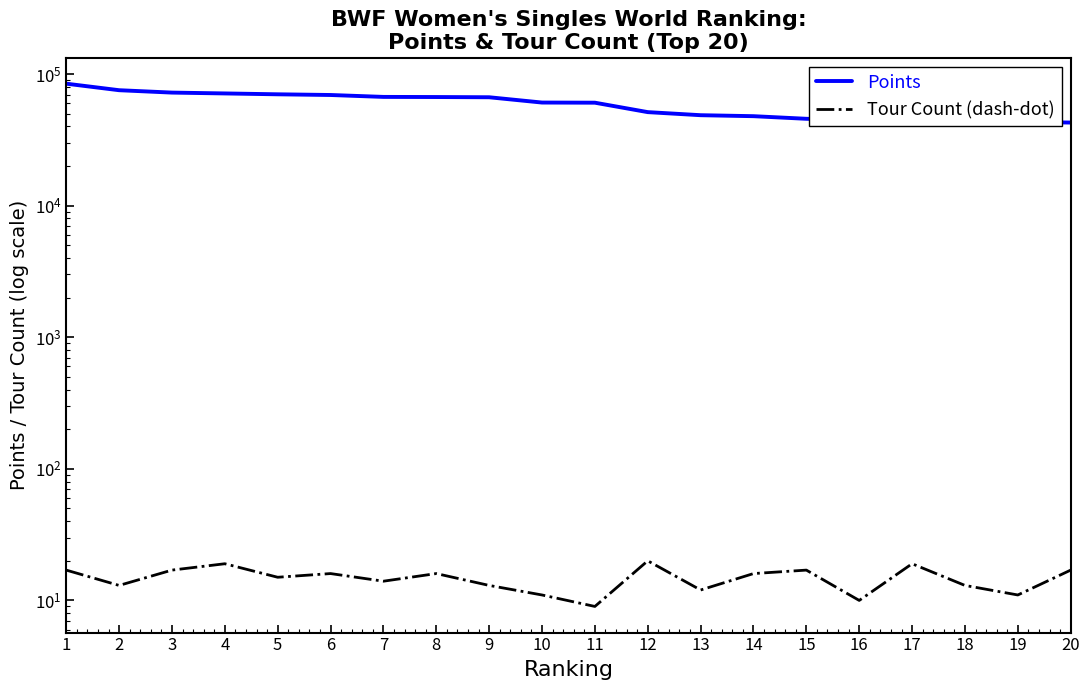

The Points series shows 16054.0 at 15. True or false?

False